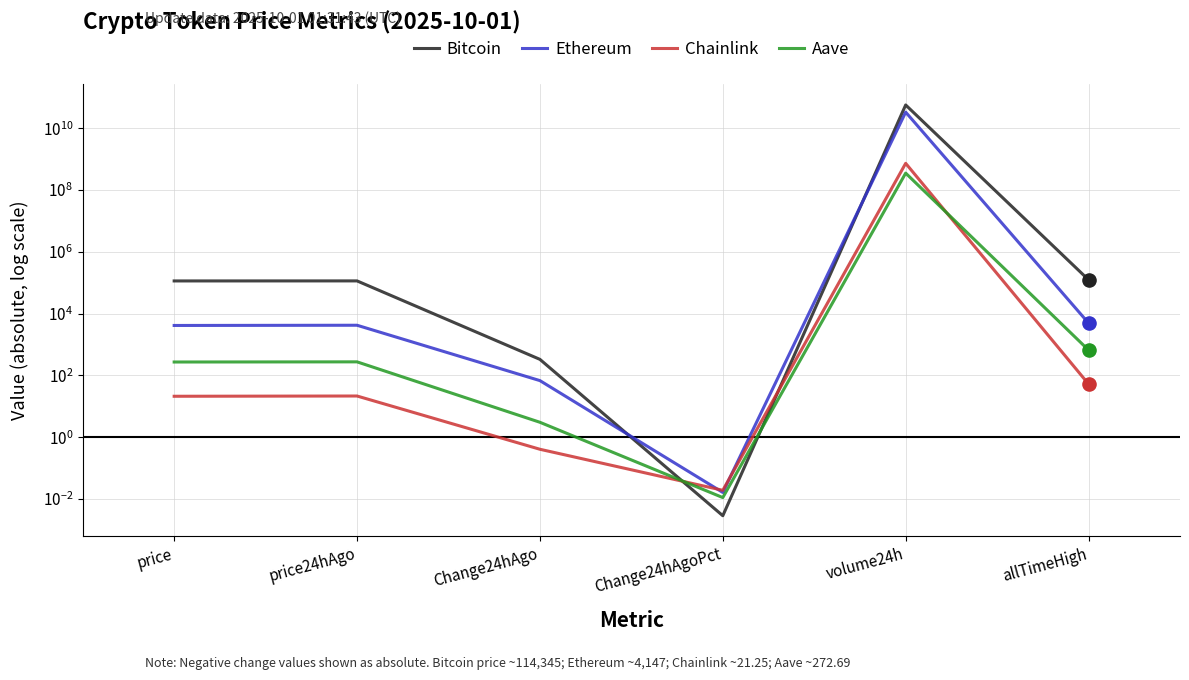

What is the total value across all series at price24hAgo?

119189.4